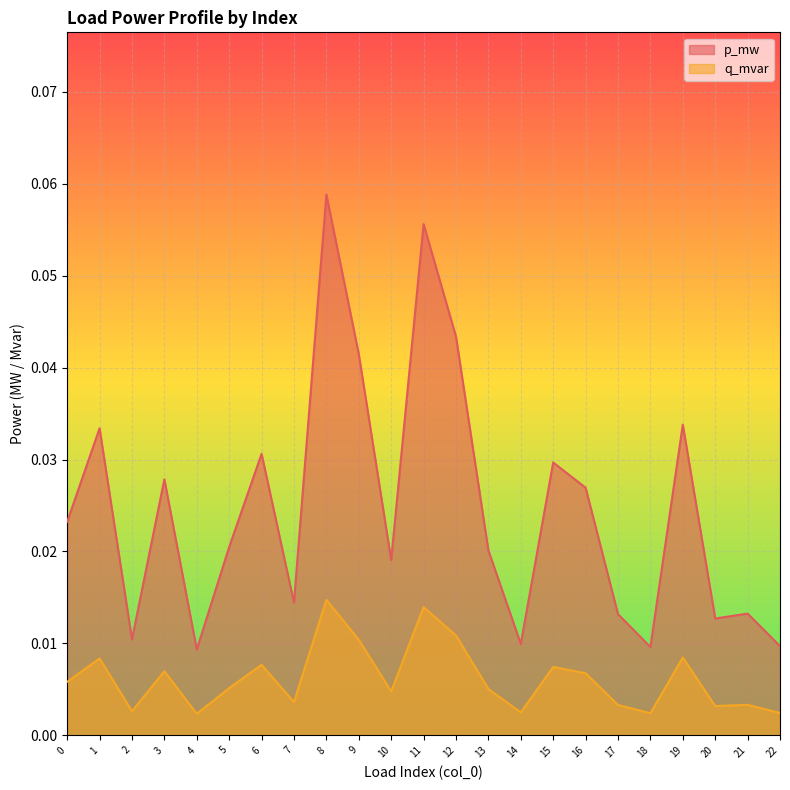

Which series has the widest spread of values?

p_mw